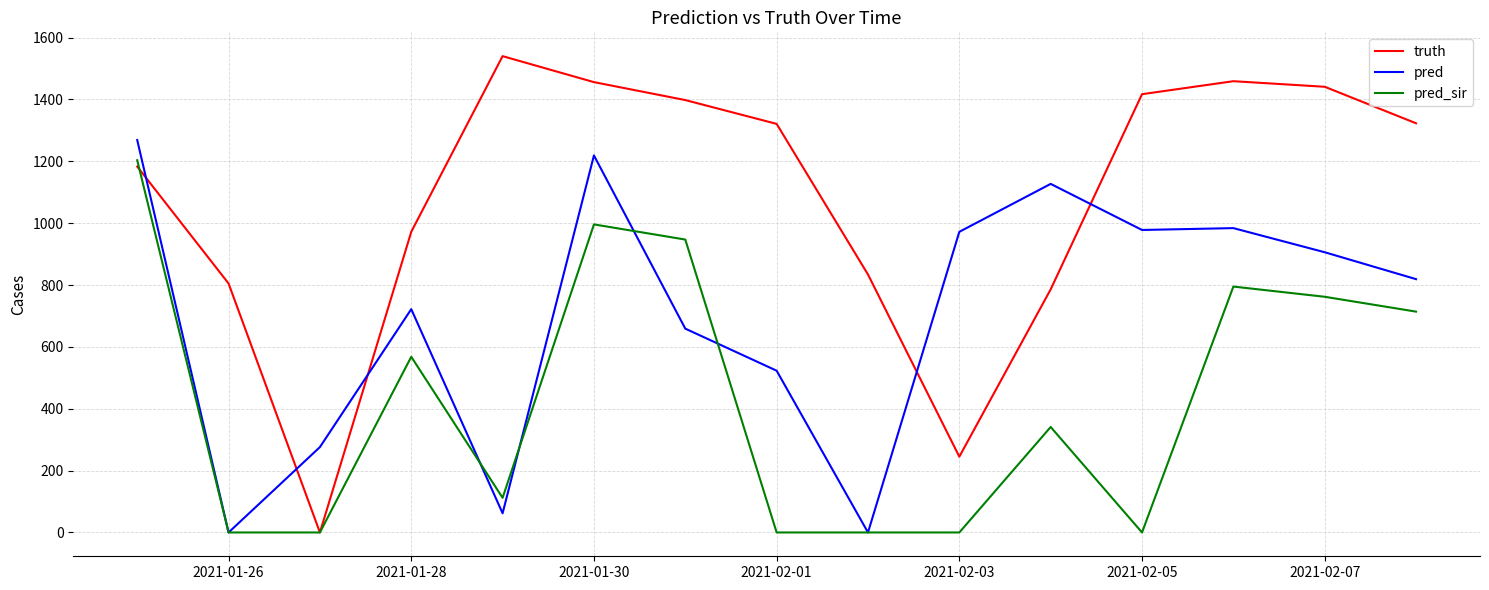

How many intersections are there between truth and pred?

5